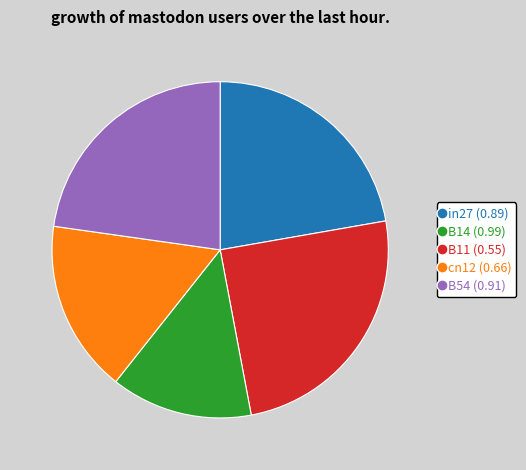

Rank the categories by value from lowest to highest.

B11, cn12, in27, B54, B14